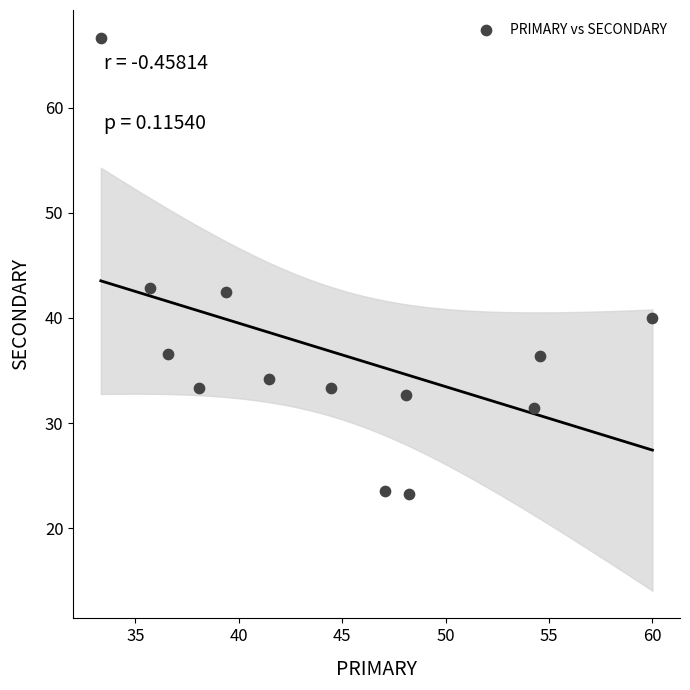

What is the range of X values (max minus min)?

26.7